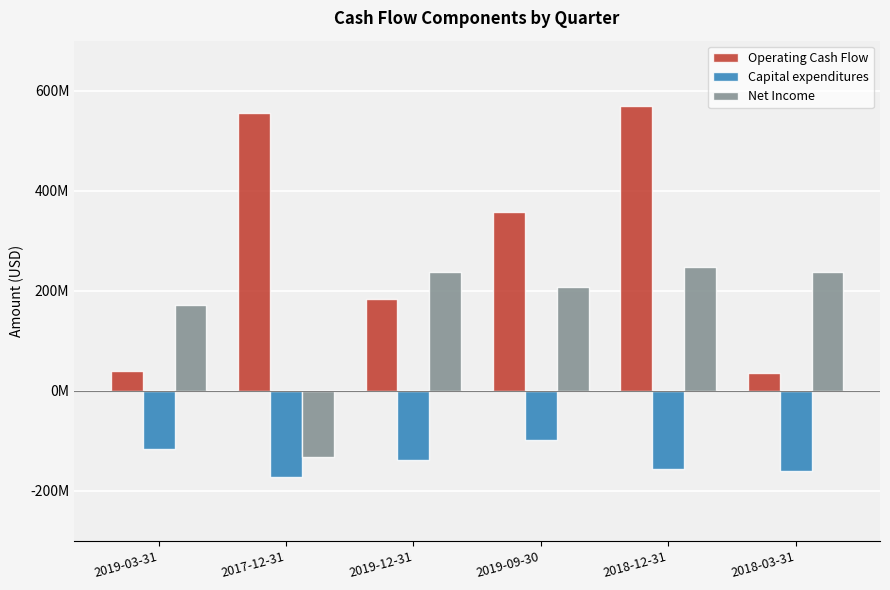

Are the bars grouped side by side (vs. stacked)?

Yes